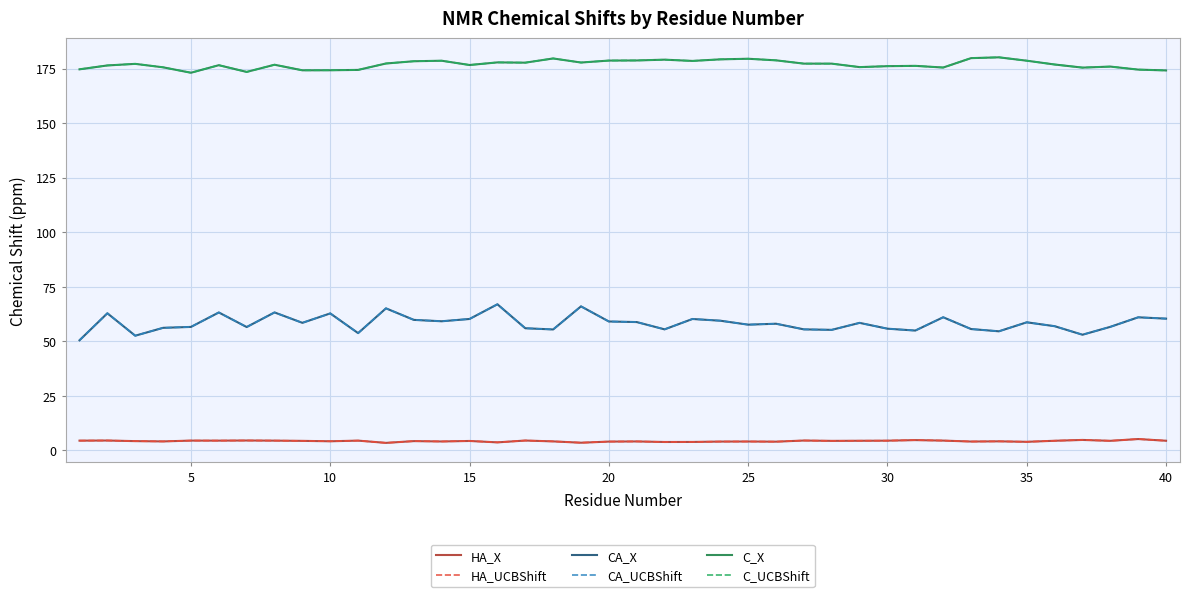

Does the chart display data point markers on the line(s)?

No